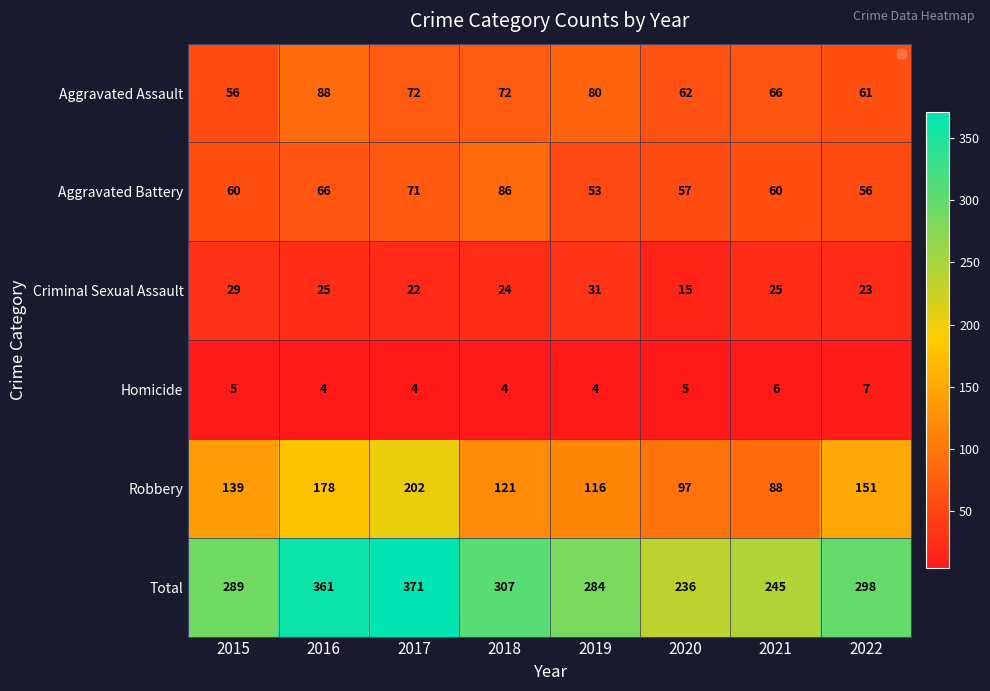

Read the Homicide value at 2021.

6